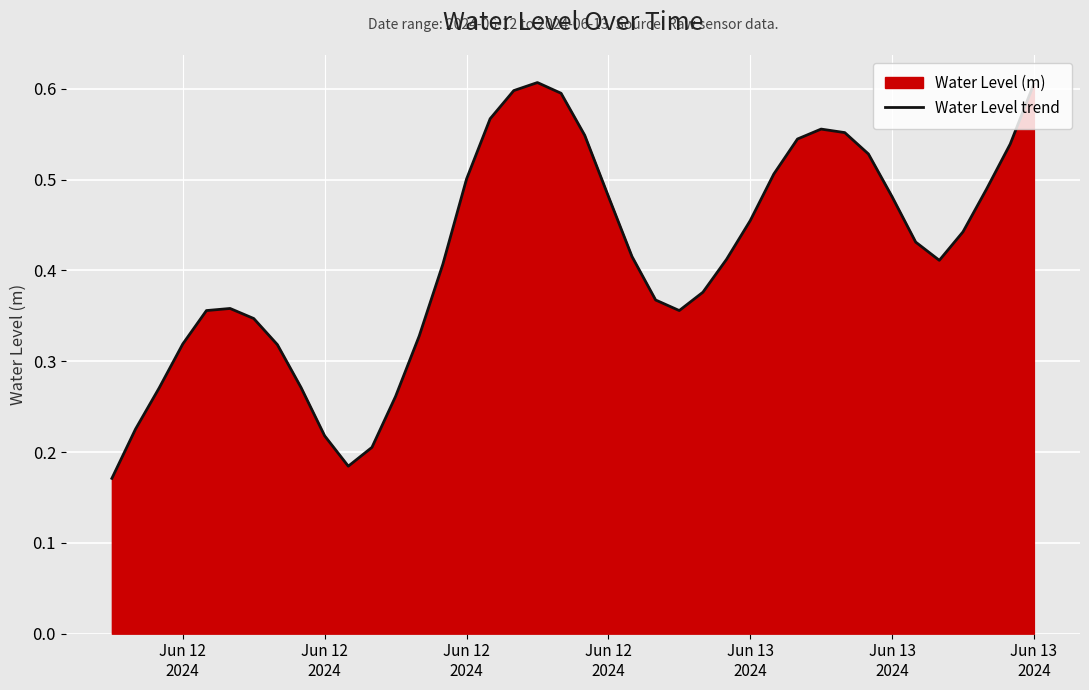

How many lines are shown in the chart?

1